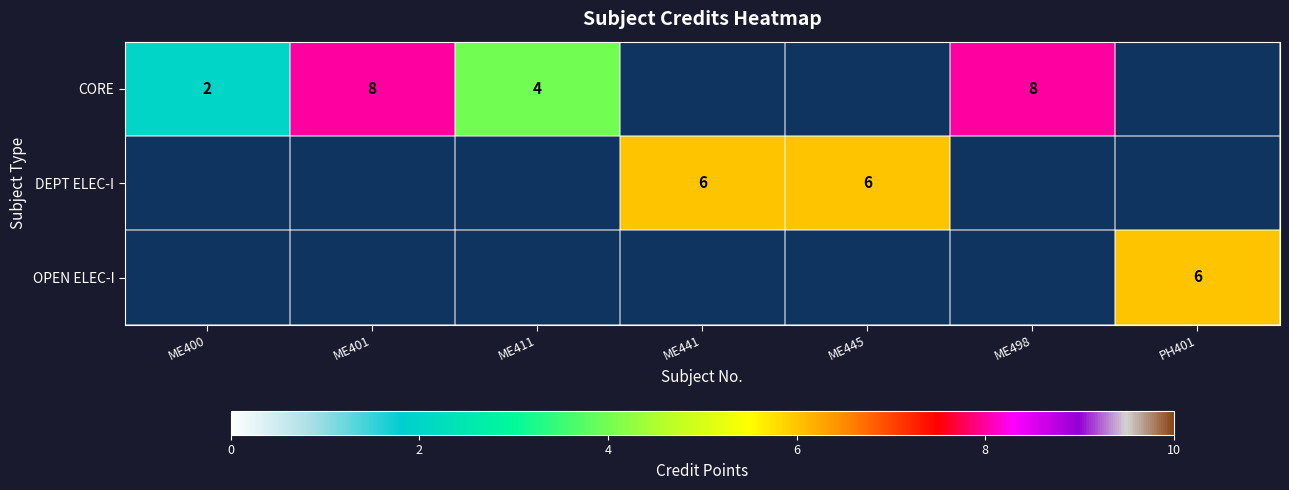

What is the minimum value shown in the chart?

2.0